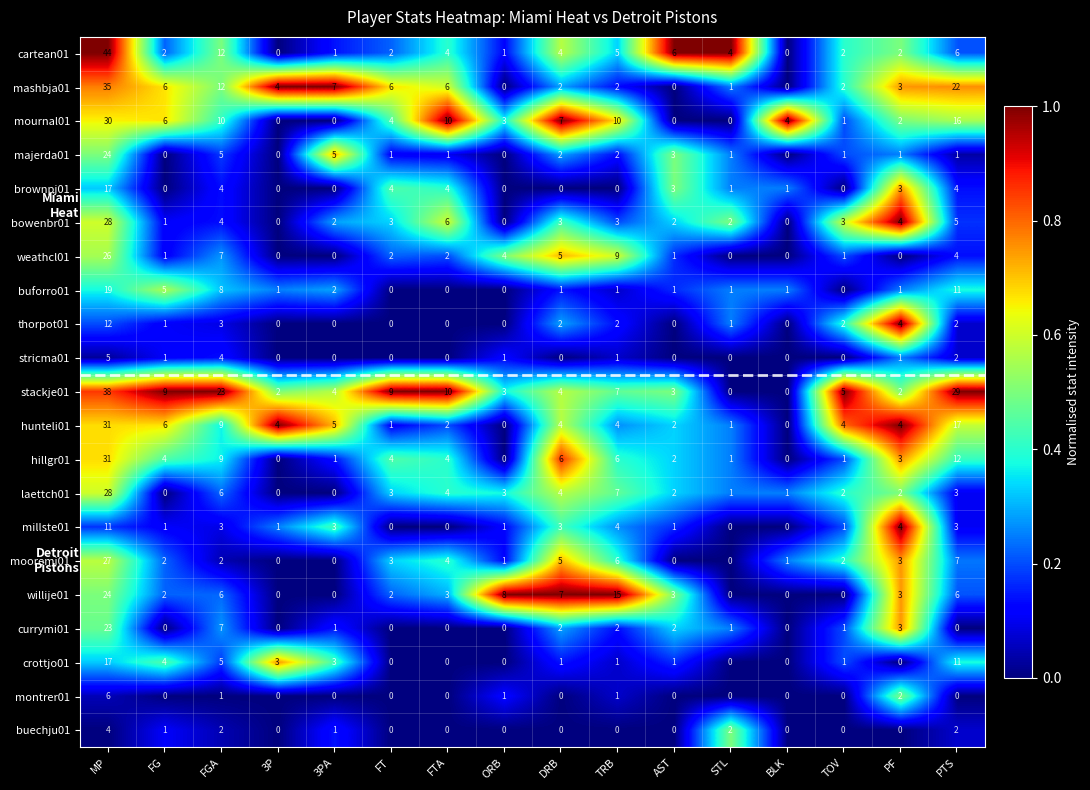

What is the difference between the maximum and minimum values in the buforro01 series?

19